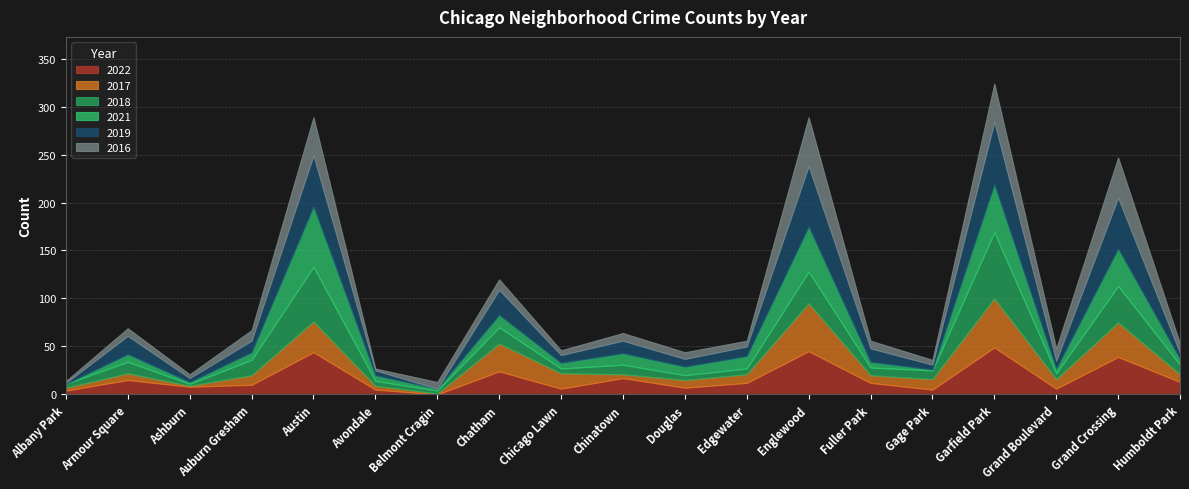

What is the spread (max minus min) of values at Chinatown?

13